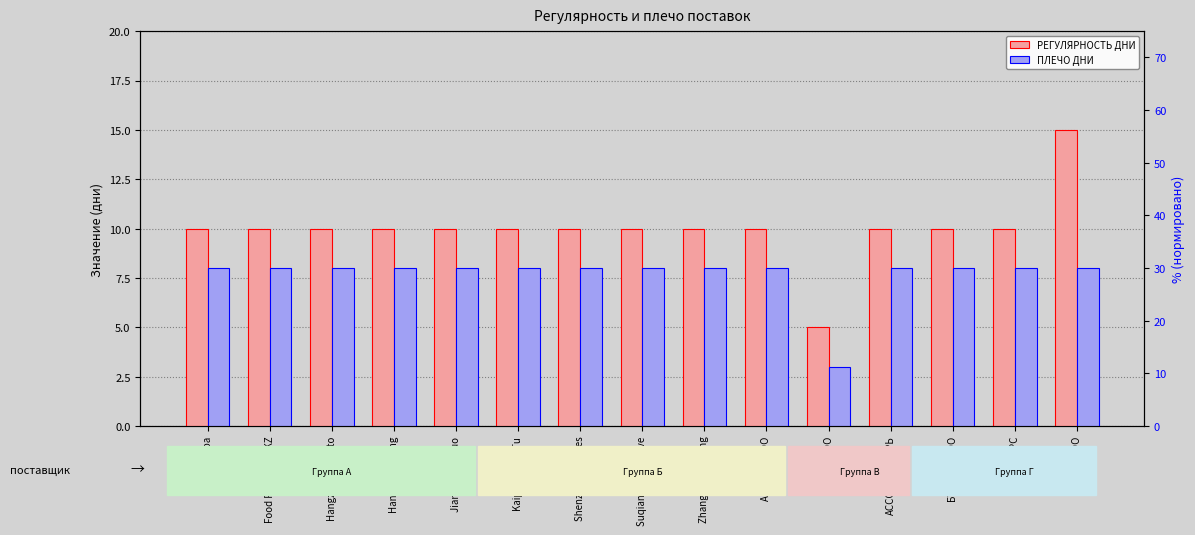

Reading right to left, list all the values displayed in this chart.

РЕГУЛЯРНОСТЬ ДНИ: 15	10	10	10	5	10	10	10	10	10	10	10	10	10	10
ПЛЕЧО ДНИ: 8	8	8	8	3	8	8	8	8	8	8	8	8	8	8